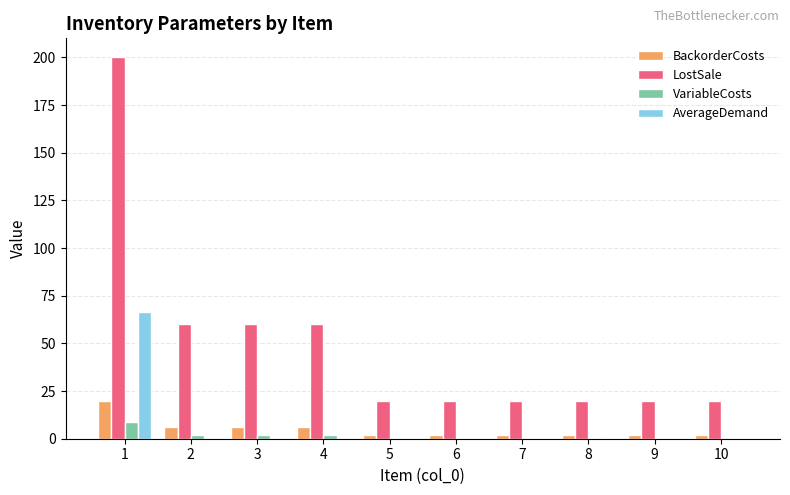

Is the value of BackorderCosts at 9 greater than the value of AverageDemand at 4?

Yes